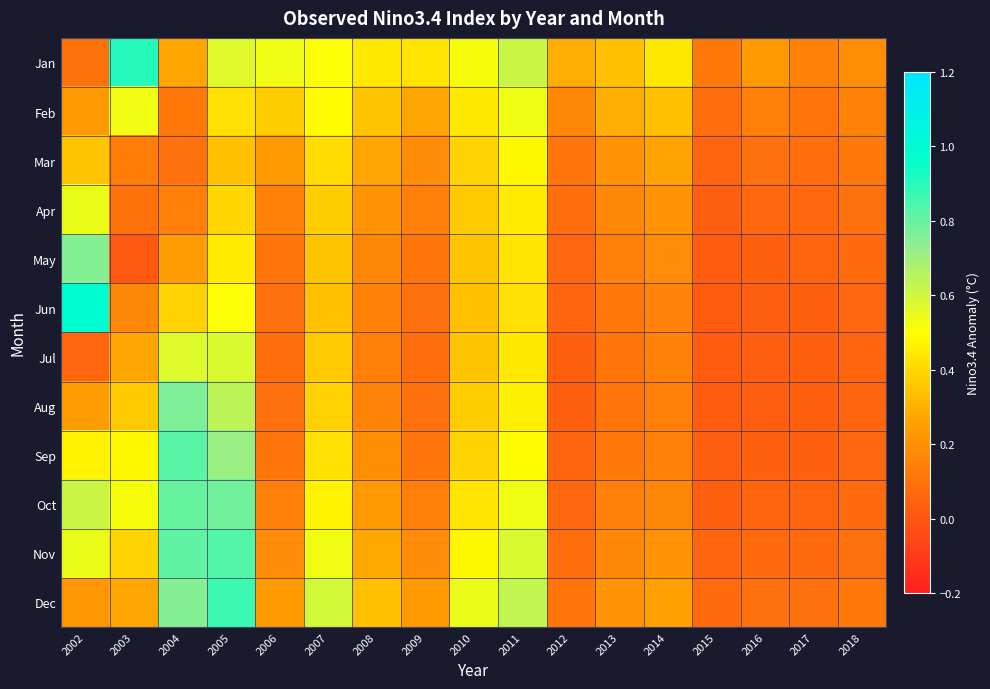

Reading left to right, extract all data points from this chart.

Jan: 2002=0.1	2003=0.9	2004=0.3	2005=0.6	2006=0.5	2007=0.5	2008=0.4	2009=0.4	2010=0.5	2011=0.6	2012=0.3	2013=0.3	2014=0.4	2015=0.1	2016=0.2	2017=0.1	2018=0.2
Feb: 2002=0.2	2003=0.5	2004=0.1	2005=0.4	2006=0.4	2007=0.5	2008=0.3	2009=0.3	2010=0.4	2011=0.5	2012=0.2	2013=0.3	2014=0.3	2015=0.1	2016=0.1	2017=0.1	2018=0.1
Mar: 2002=0.3	2003=0.1	2004=0.1	2005=0.3	2006=0.2	2007=0.4	2008=0.3	2009=0.2	2010=0.4	2011=0.5	2012=0.1	2013=0.2	2014=0.3	2015=0.1	2016=0.1	2017=0.1	2018=0.1
Apr: 2002=0.5	2003=0.1	2004=0.1	2005=0.4	2006=0.1	2007=0.4	2008=0.2	2009=0.1	2010=0.4	2011=0.5	2012=0.1	2013=0.2	2014=0.2	2015=0.0	2016=0.1	2017=0.1	2018=0.1
May: 2002=0.8	2003=0.0	2004=0.2	2005=0.5	2006=0.1	2007=0.3	2008=0.2	2009=0.1	2010=0.3	2011=0.4	2012=0.1	2013=0.1	2014=0.2	2015=0.0	2016=0.0	2017=0.1	2018=0.1
Jun: 2002=1.0	2003=0.2	2004=0.4	2005=0.5	2006=0.1	2007=0.3	2008=0.1	2009=0.1	2010=0.3	2011=0.4	2012=0.1	2013=0.1	2014=0.2	2015=0.0	2016=0.0	2017=0.0	2018=0.1
Jul: 2002=0.1	2003=0.3	2004=0.6	2005=0.6	2006=0.1	2007=0.4	2008=0.1	2009=0.1	2010=0.3	2011=0.4	2012=0.0	2013=0.1	2014=0.1	2015=0.0	2016=0.0	2017=0.0	2018=0.1
Aug: 2002=0.2	2003=0.4	2004=0.8	2005=0.6	2006=0.1	2007=0.4	2008=0.2	2009=0.1	2010=0.4	2011=0.5	2012=0.0	2013=0.1	2014=0.1	2015=0.0	2016=0.0	2017=0.0	2018=0.1
Sep: 2002=0.5	2003=0.5	2004=0.8	2005=0.7	2006=0.1	2007=0.4	2008=0.2	2009=0.1	2010=0.4	2011=0.5	2012=0.1	2013=0.1	2014=0.1	2015=0.0	2016=0.0	2017=0.0	2018=0.1
Oct: 2002=0.6	2003=0.5	2004=0.8	2005=0.8	2006=0.1	2007=0.5	2008=0.2	2009=0.1	2010=0.4	2011=0.5	2012=0.1	2013=0.1	2014=0.2	2015=0.0	2016=0.1	2017=0.1	2018=0.1
Nov: 2002=0.5	2003=0.4	2004=0.8	2005=0.8	2006=0.2	2007=0.5	2008=0.3	2009=0.2	2010=0.5	2011=0.6	2012=0.1	2013=0.2	2014=0.2	2015=0.1	2016=0.1	2017=0.1	2018=0.1
Dec: 2002=0.2	2003=0.3	2004=0.8	2005=0.9	2006=0.2	2007=0.6	2008=0.3	2009=0.2	2010=0.5	2011=0.6	2012=0.1	2013=0.2	2014=0.2	2015=0.1	2016=0.1	2017=0.1	2018=0.1